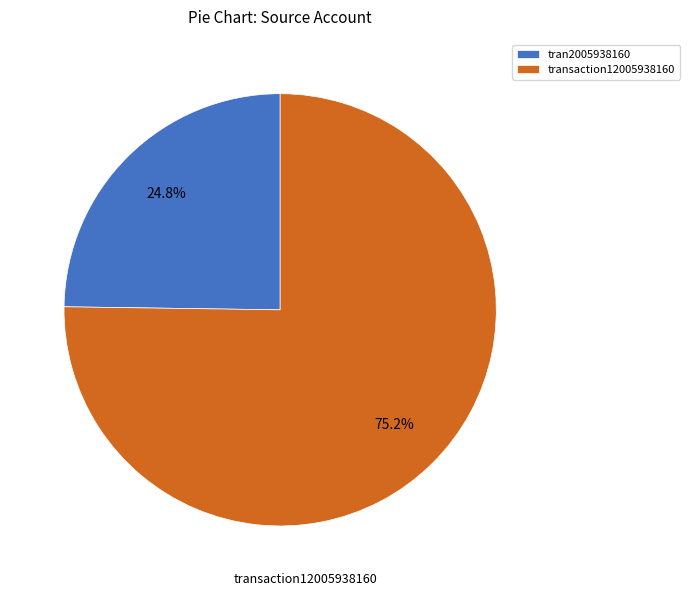

Count the number of slices in the pie.

2